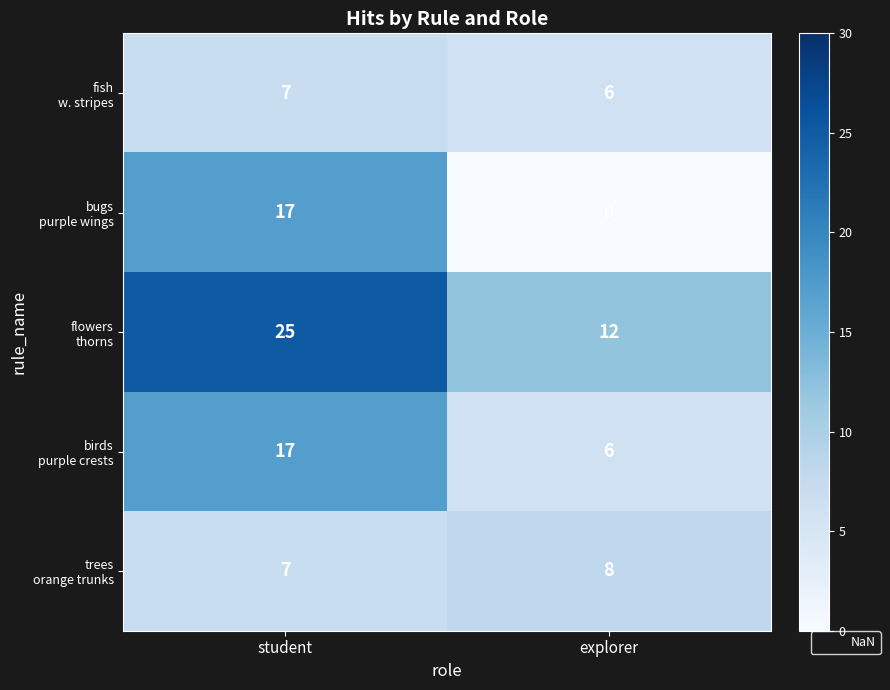

What is the difference between the highest and lowest values at student?

18